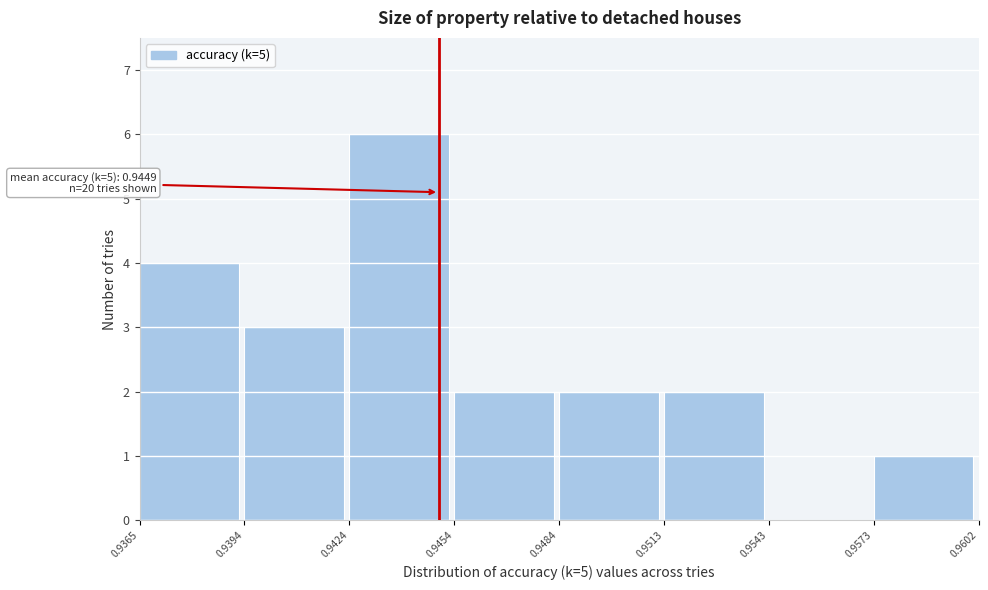

Which range on the x-axis has the tallest bar?

0.9424 to 0.9454